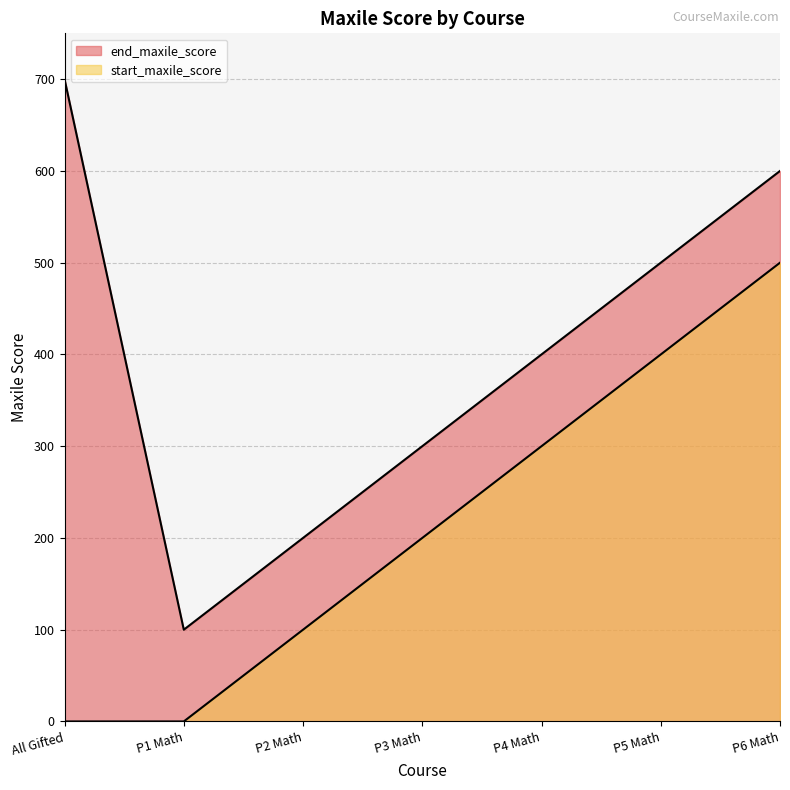

At which category is the sum across all series the highest?

P6 Math